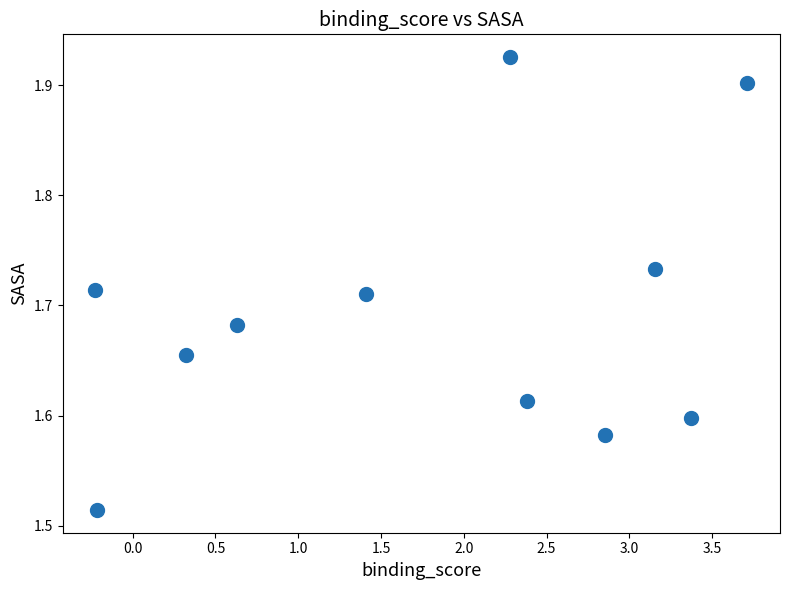

What is the range of Y values (max minus min)?

0.4